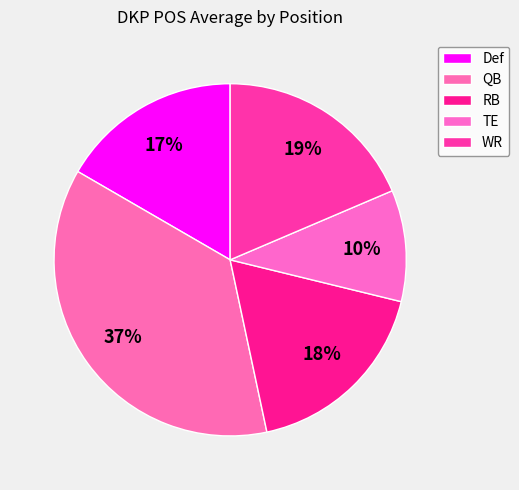

To the nearest percent, what is the combined percentage of Def and QB?

53%